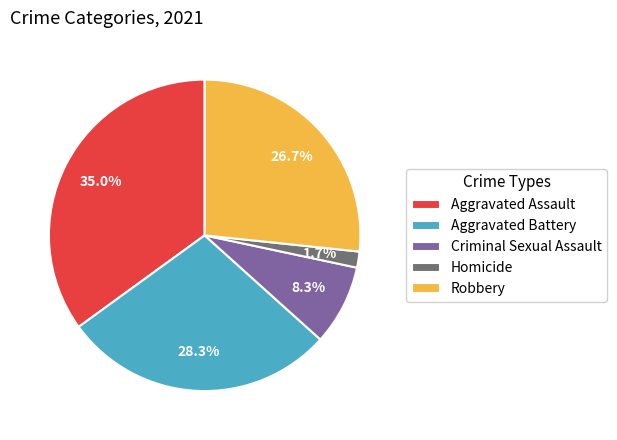

What is the smallest slice in the pie chart?

Homicide